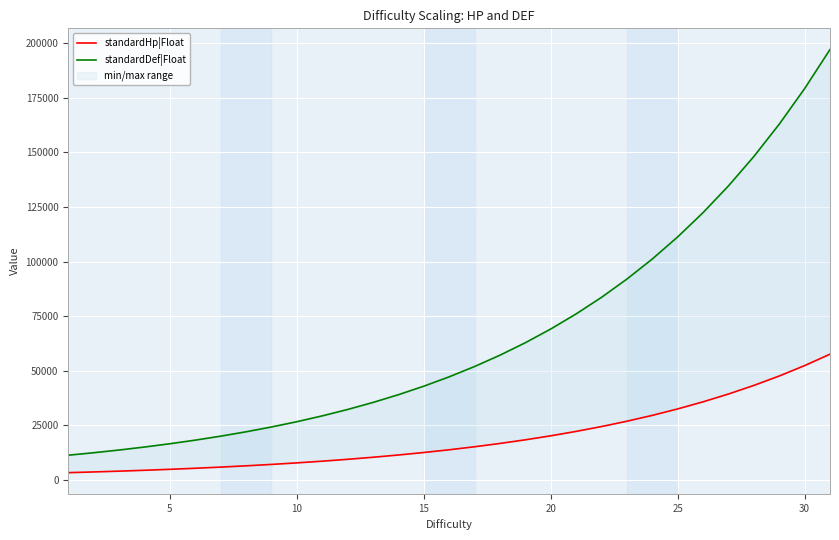

What is the difference between the maximum and second lowest values in the standardHp|Float series?

53953.0